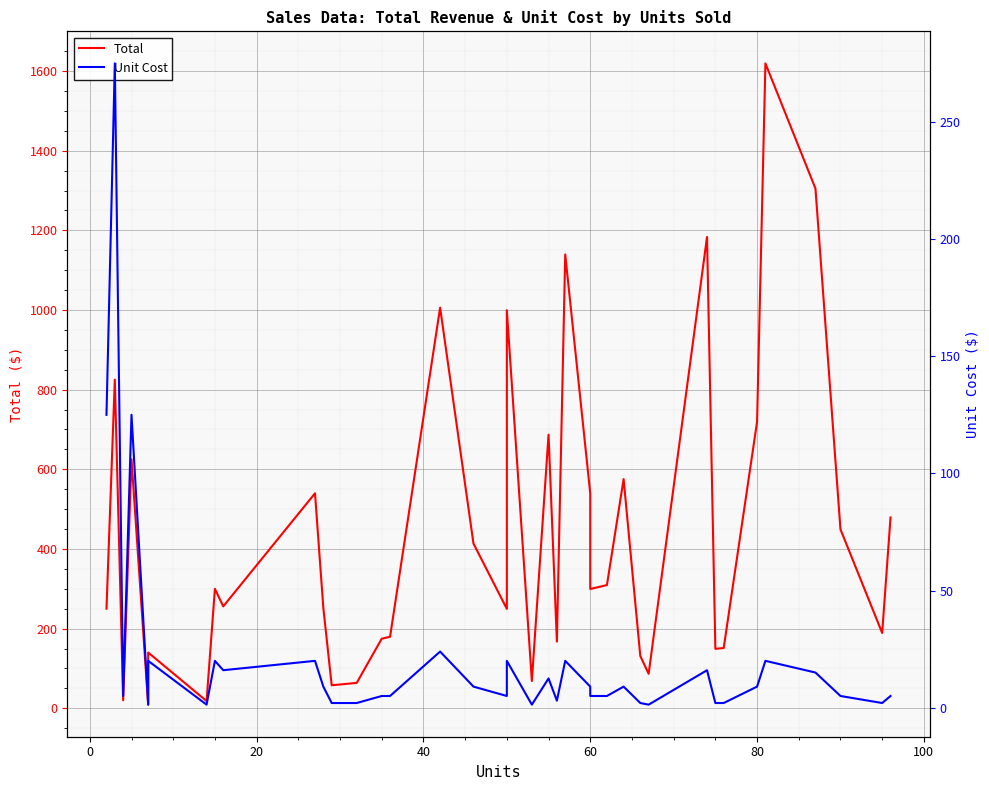

Does the chart display data point markers on the line(s)?

No